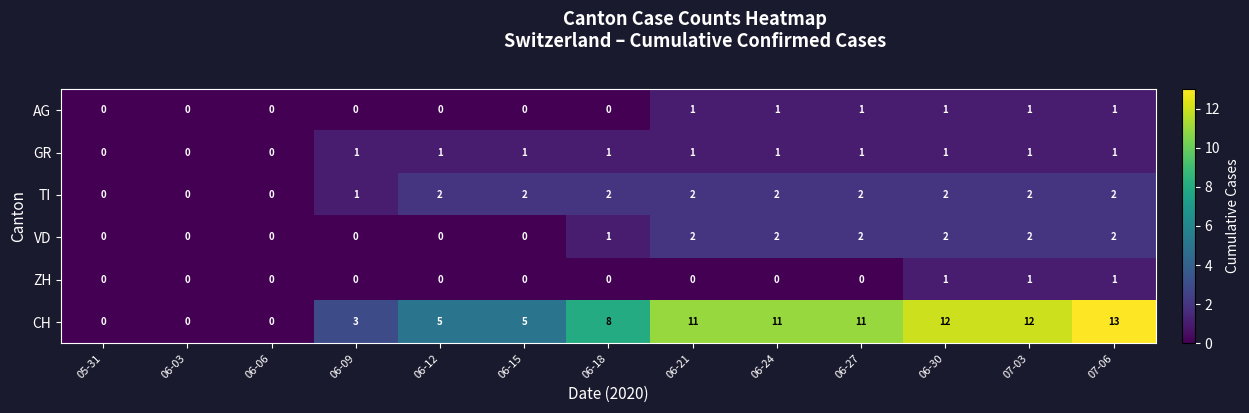

At which category does the chart reach its peak across all series?

07-06